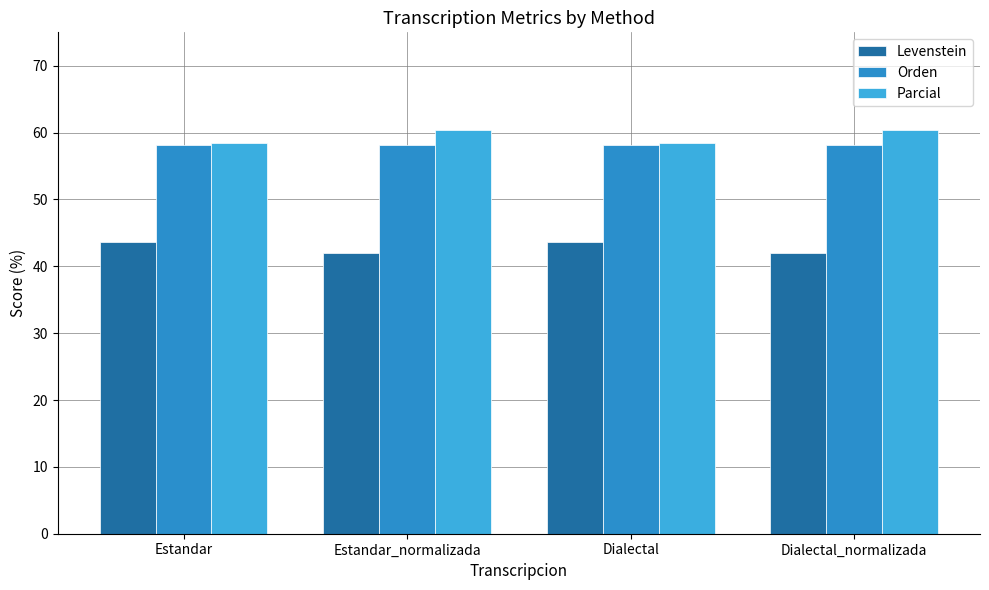

At how many categories does at least one series exceed 42?

4